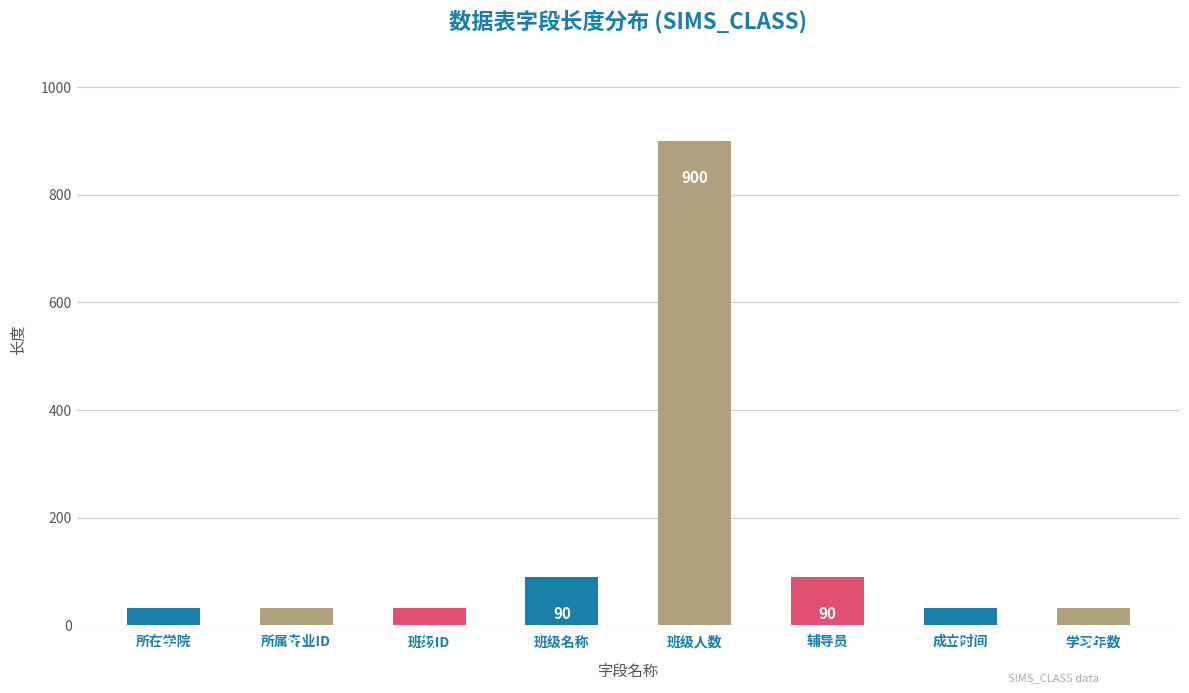

What is the sum of all values?

1240